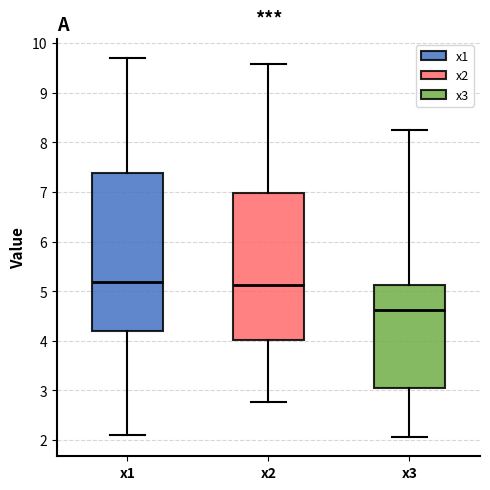

Comparing the boxes themselves (not the whiskers), which one is the tallest?

x1